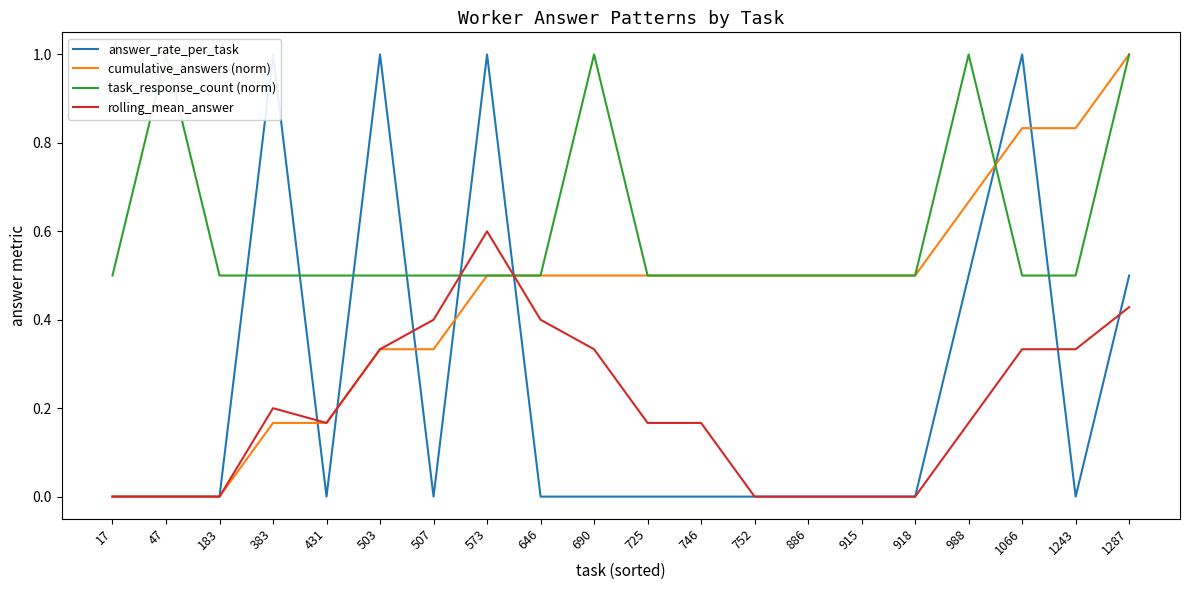

Rank the categories by cumulative_answers (norm) value from lowest to highest.

17, 47, 183, 383, 431, 503, 507, 573, 646, 690, 725, 746, 752, 886, 915, 918, 988, 1066, 1243, 1287